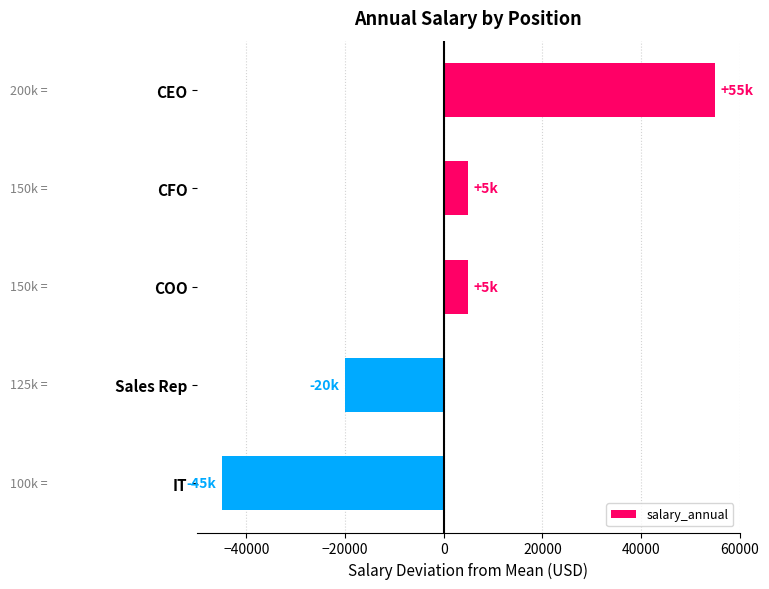

Does the chart contain stacked bars?

No